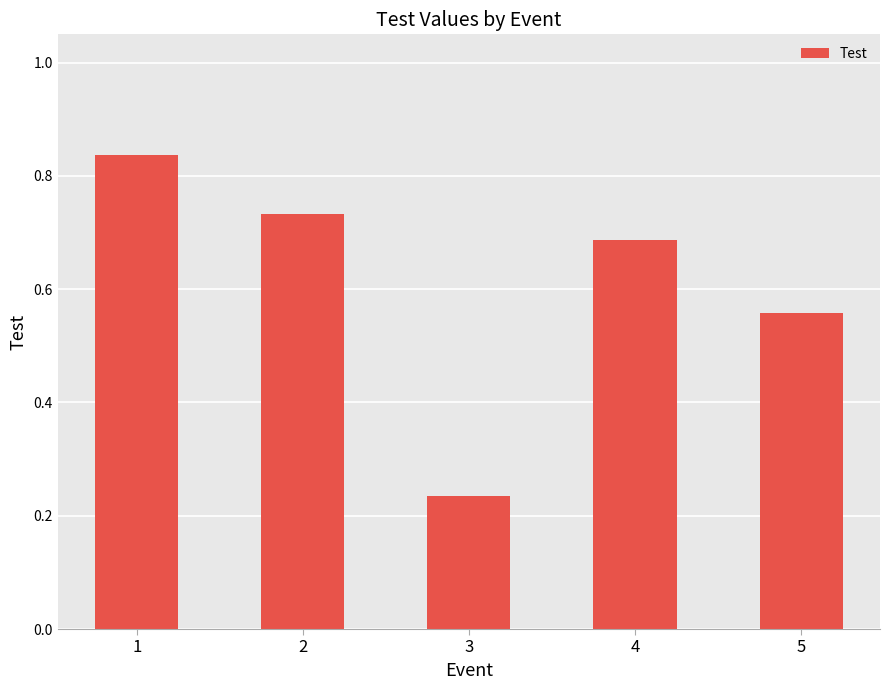

Count the values in the range 0 to 1.

5